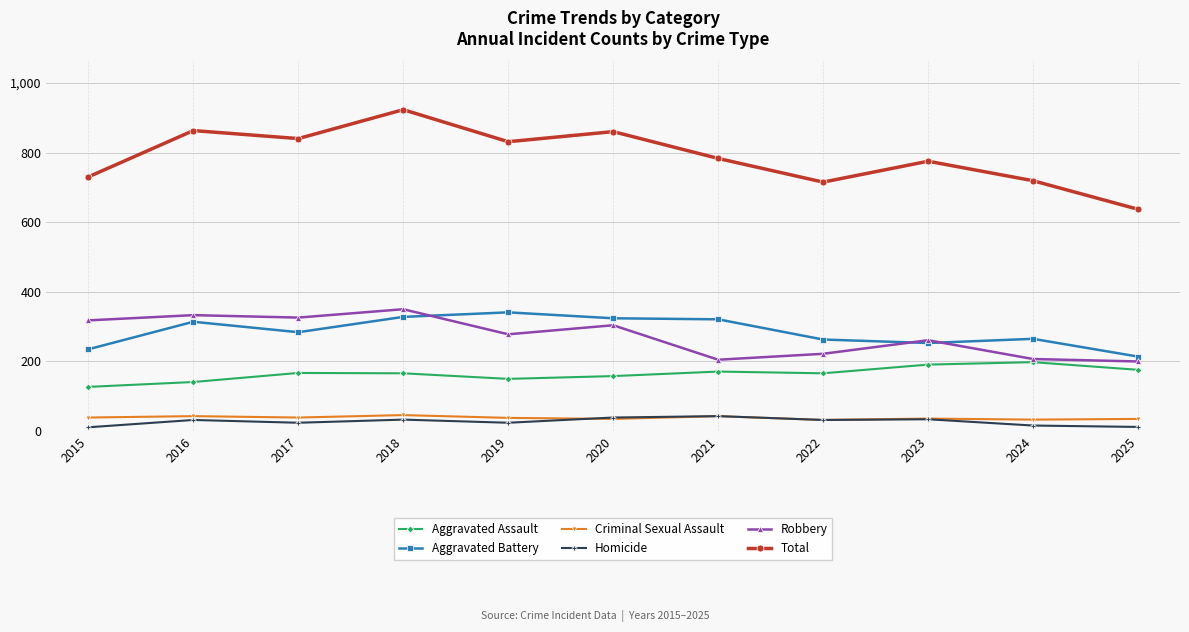

At 2016, list the series in order from smallest to largest.

Homicide, Criminal Sexual Assault, Aggravated Assault, Aggravated Battery, Robbery, Total